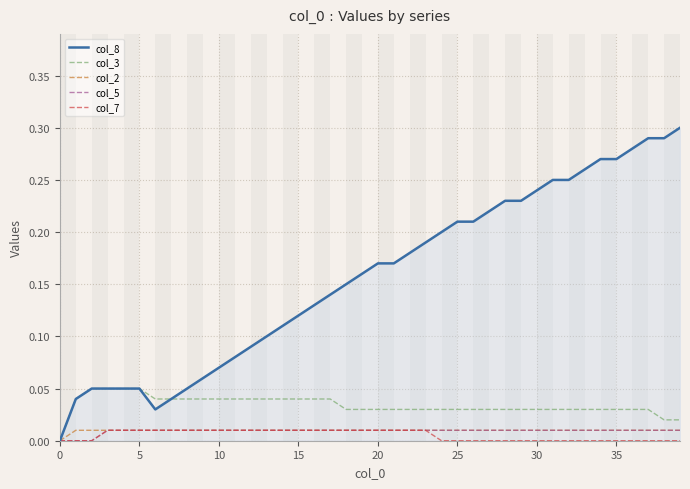

Which series has the largest total across all categories?

col_8